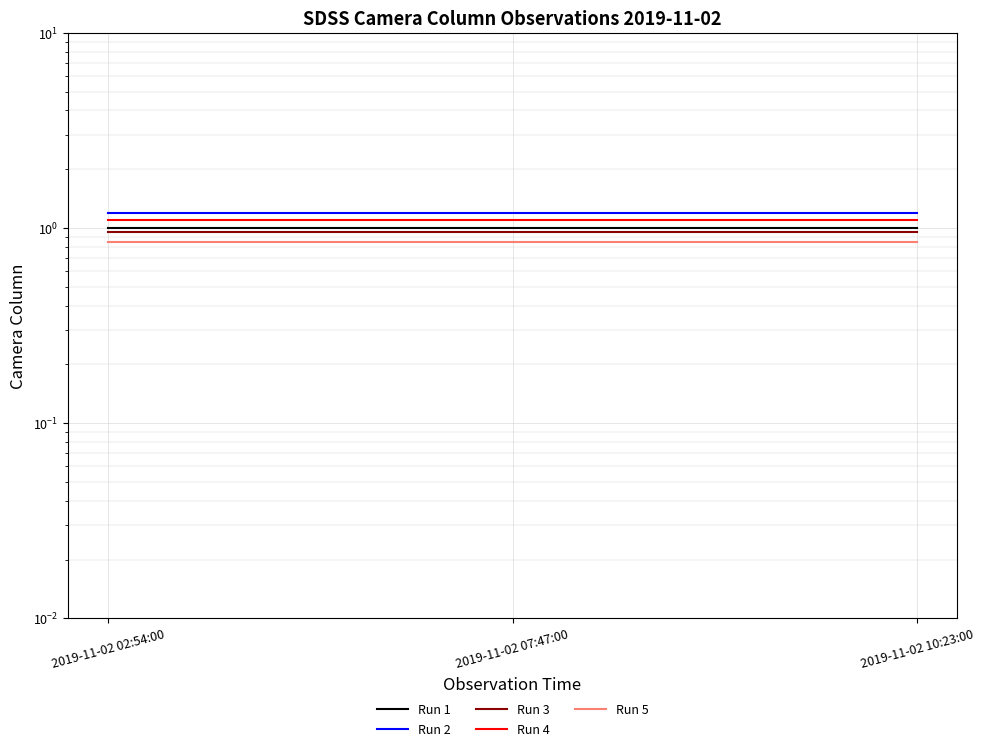

What is the smallest value displayed?

0.8